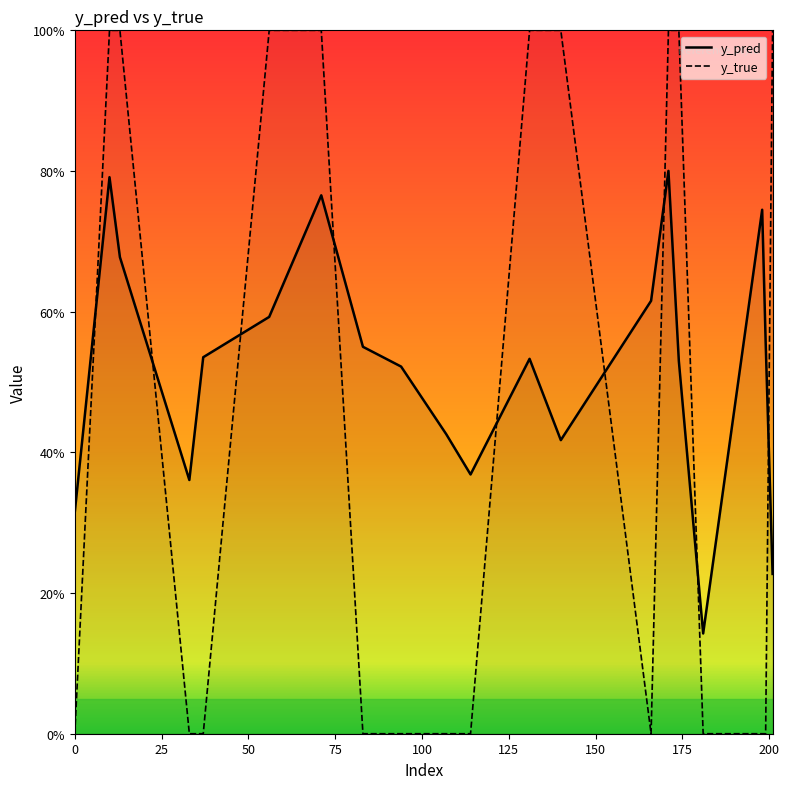

List the labels in order of y_true value, smallest first.

0, 33, 37, 83, 94, 107, 114, 166, 181, 198, 199, 10, 13, 56, 71, 131, 140, 171, 174, 201